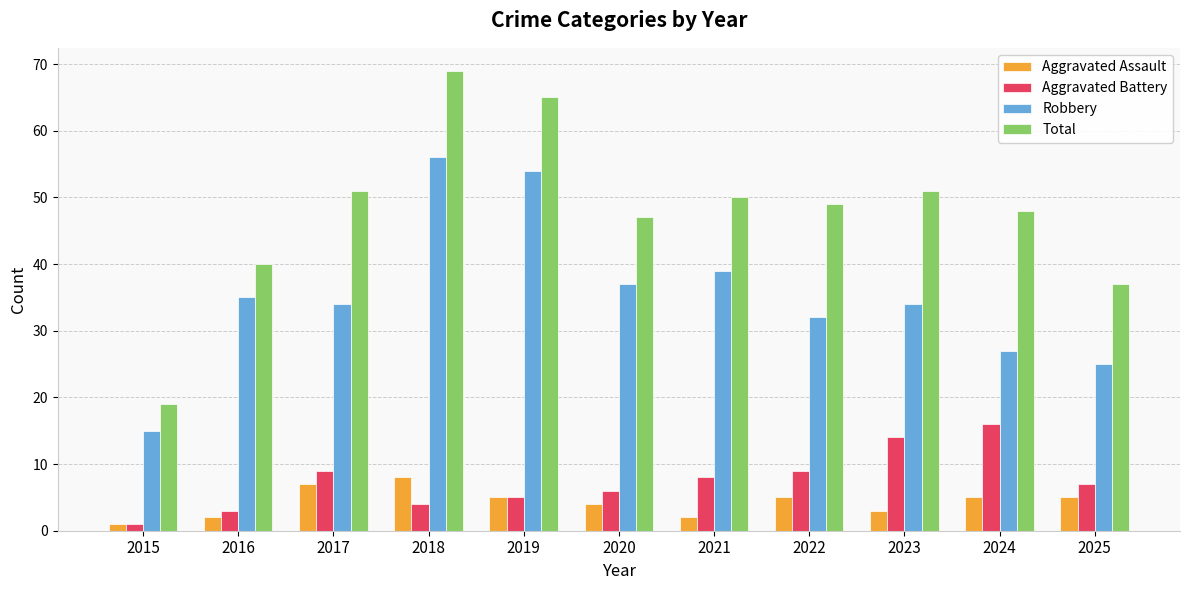

What is the difference between the highest and lowest values at 2025?

32